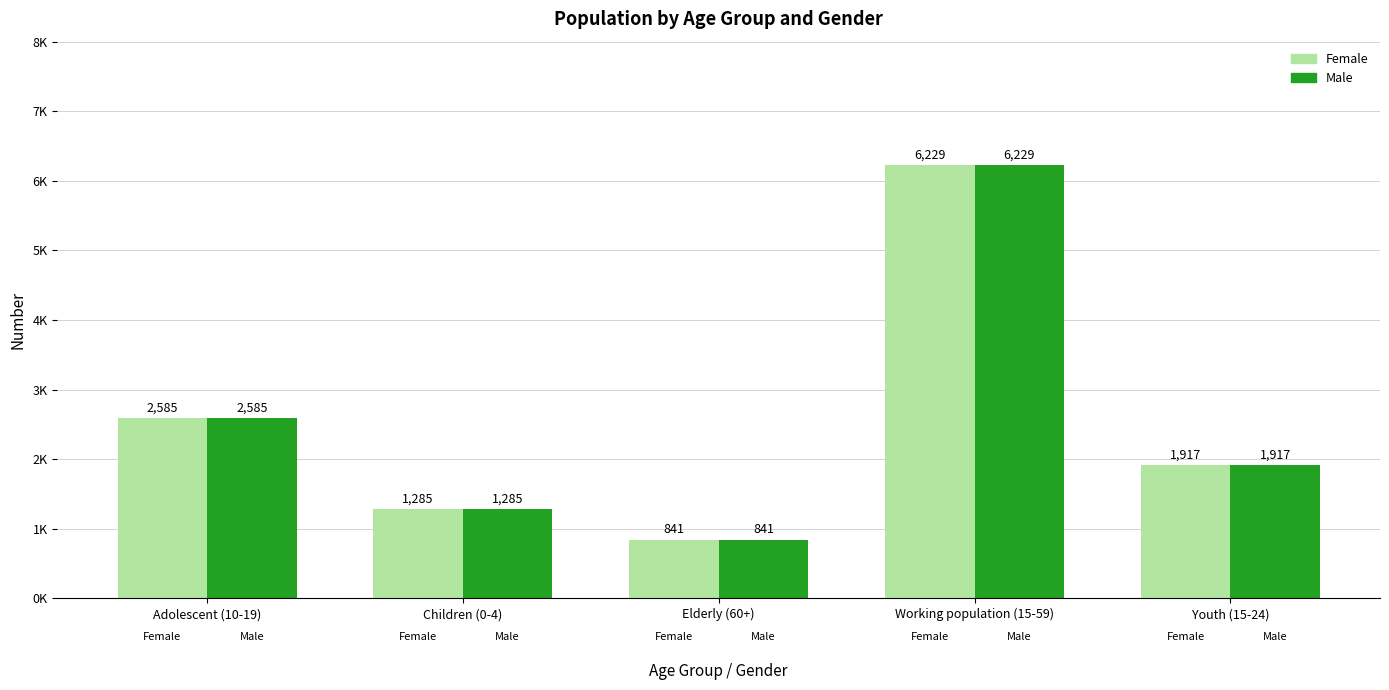

True or false: Male has a value of 4215 at Adolescent (10-19).

False